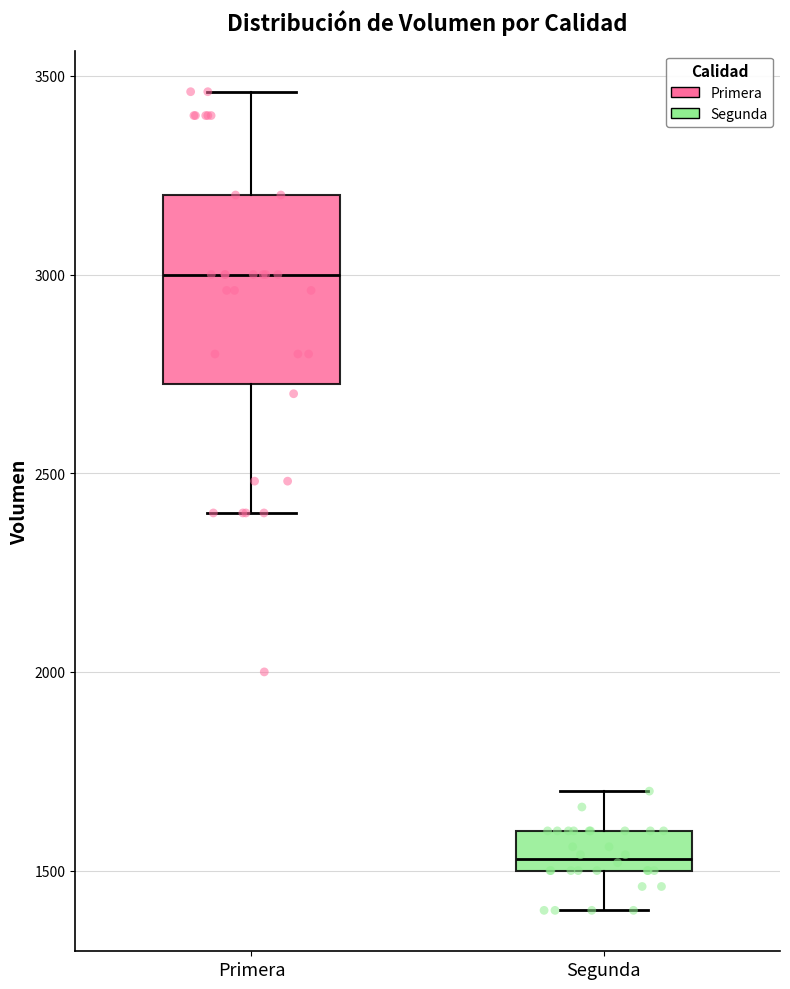

Reading left to right, transcribe this box plot: for each box, give where its median line is, the range the box spans, and where its two whiskers end, as read against the y-axis. The values are not printed on the chart, so give them approximately, as read against the axis.

Primera: median 3000, box 2750 to 3200, whiskers 2400 to 3450
Segunda: median 1550, box 1500 to 1600, whiskers 1400 to 1700